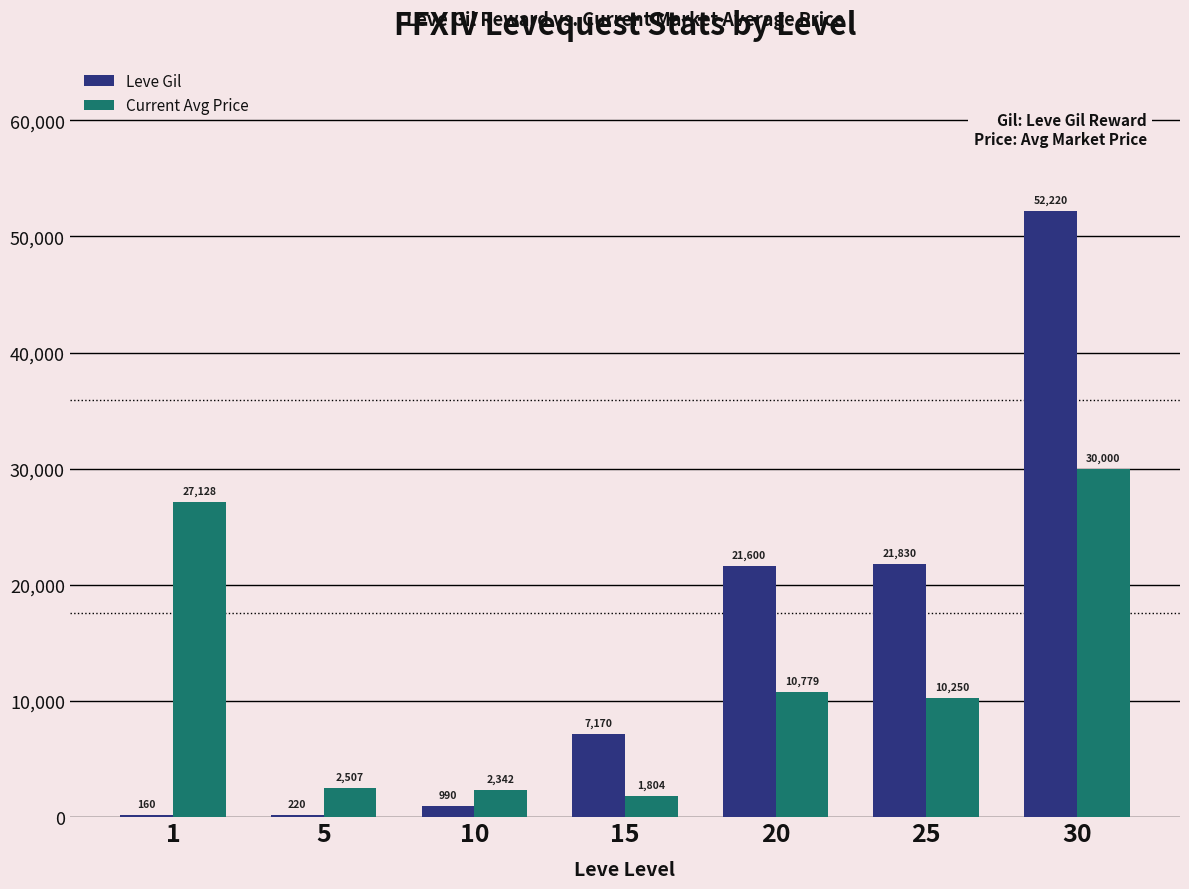

How many distinct data groups are displayed?

2